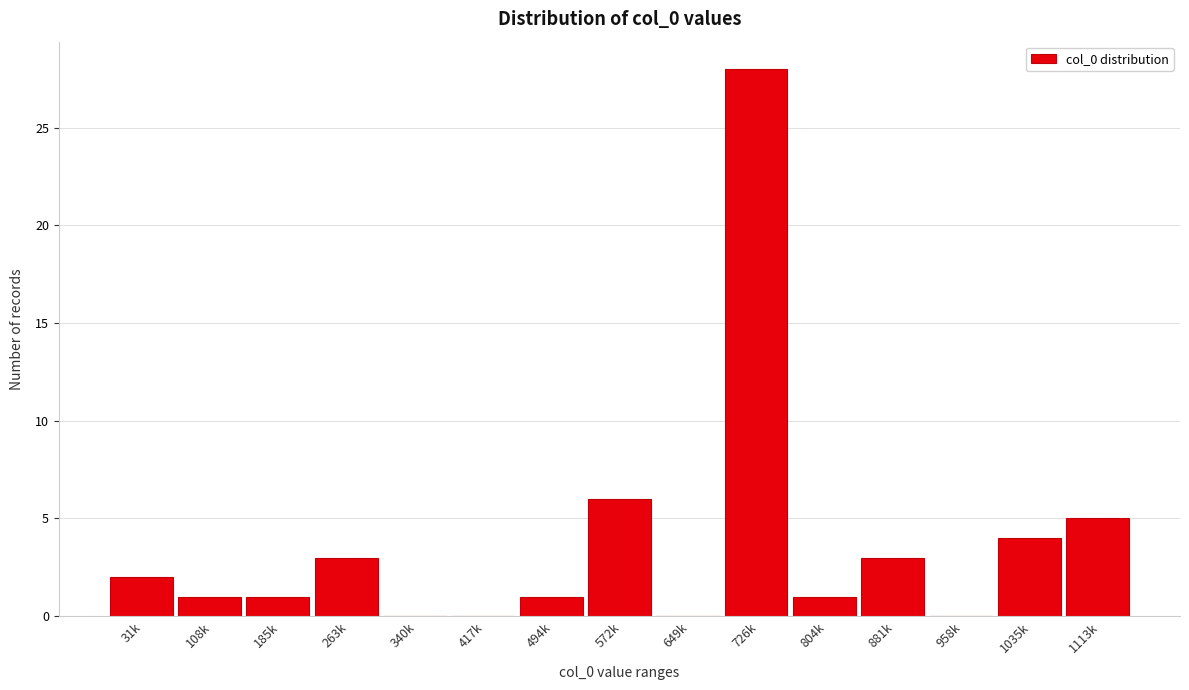

Reading left to right, what are all the values shown in this chart?

31k=2	108k=1	185k=1	263k=3	340k=0	417k=0	494k=1	572k=6	649k=0	726k=28	804k=1	881k=3	958k=0	1035k=4	1113k=5